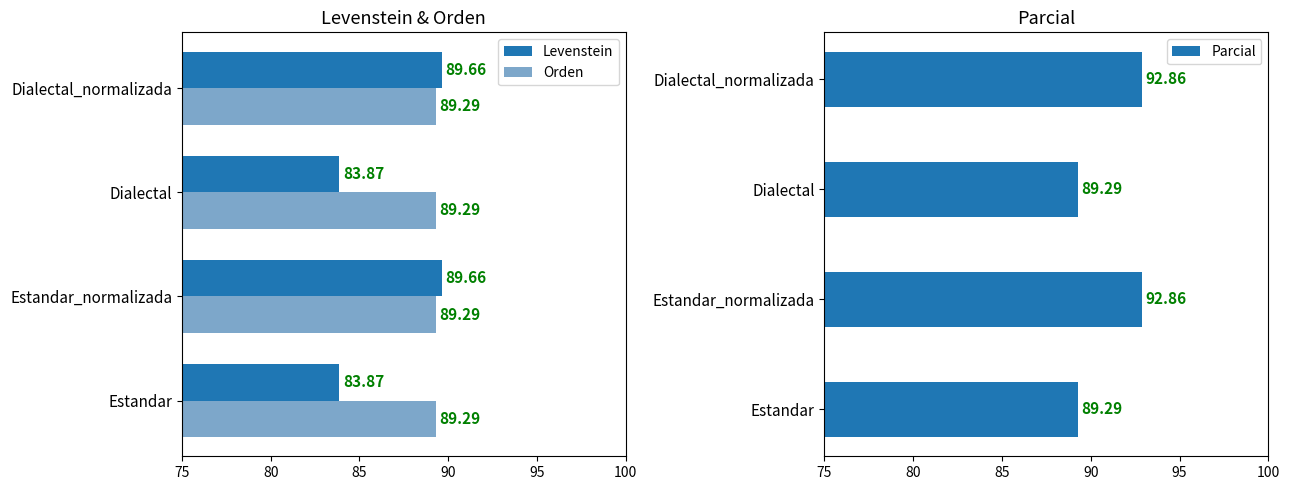

What is the difference between the second highest and second lowest values in the Levenstein series?

5.8